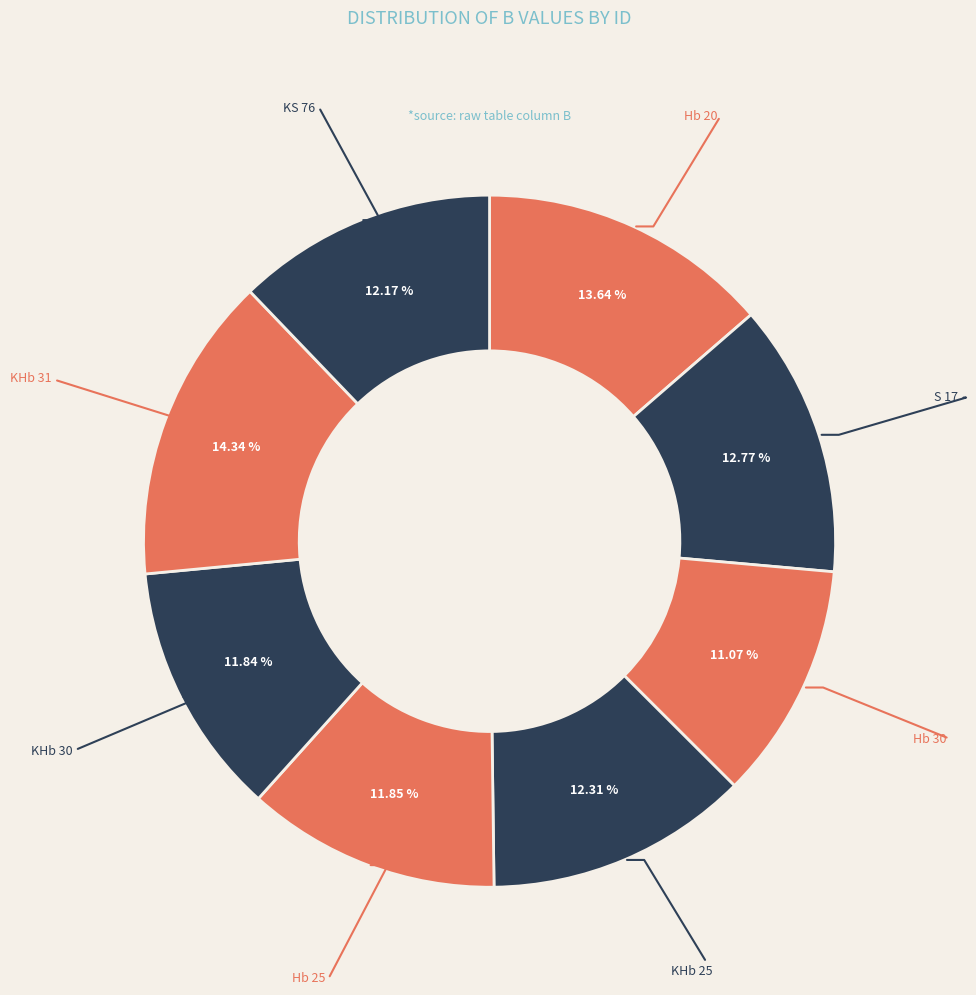

Count the number of slices in the pie.

8